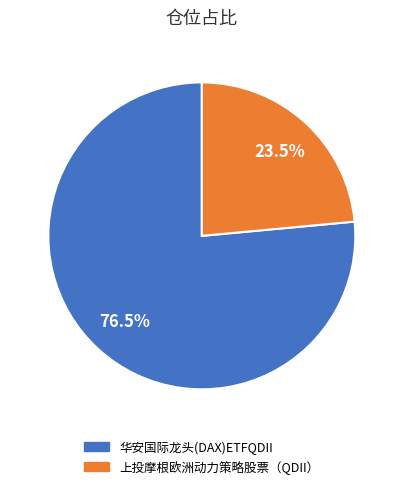

What is the ratio of the value at 上投摩根欧洲动力策略股票（QDII） to the value at 华安国际龙头(DAX)ETFQDII?

0.3